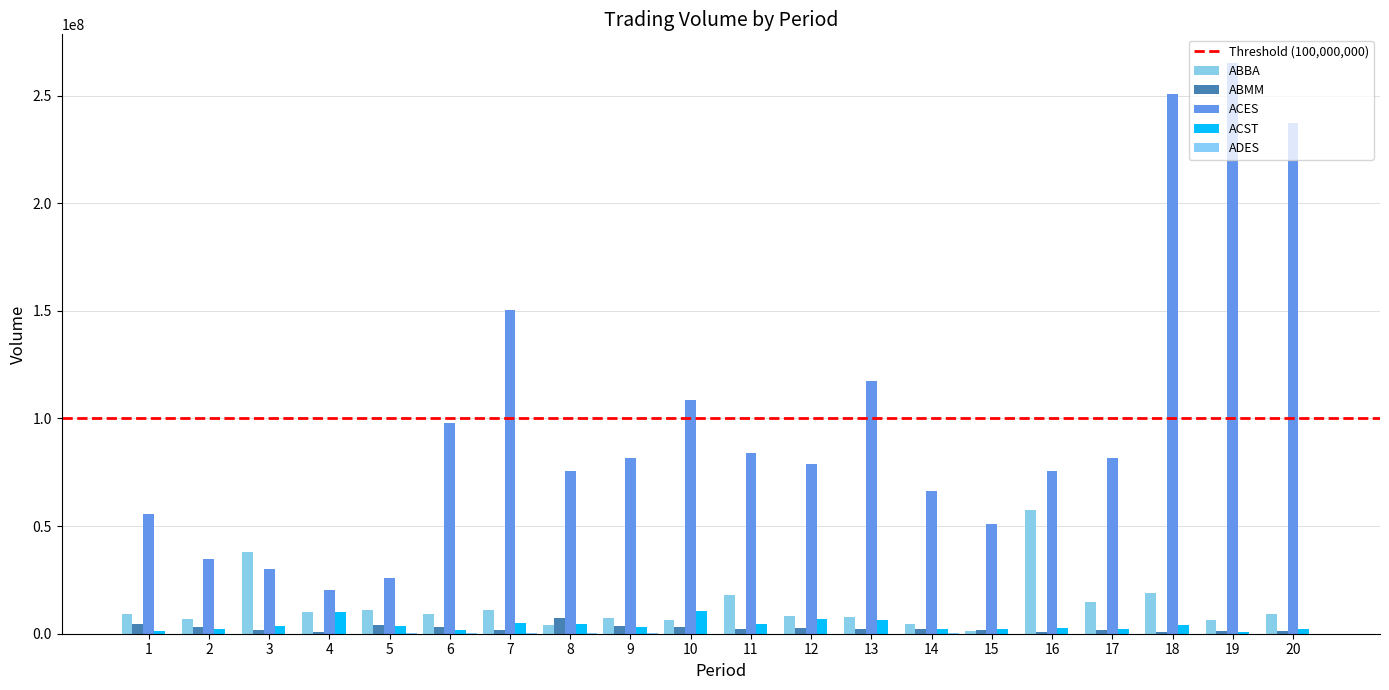

What is the sum of all ACST values?

79218300